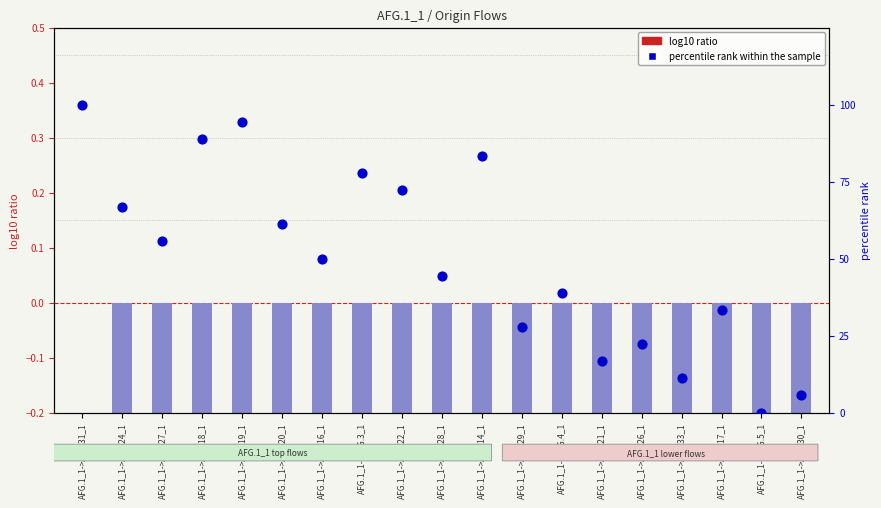

What are all the series names shown in the legend?

log10 ratio, percentile rank within the sample